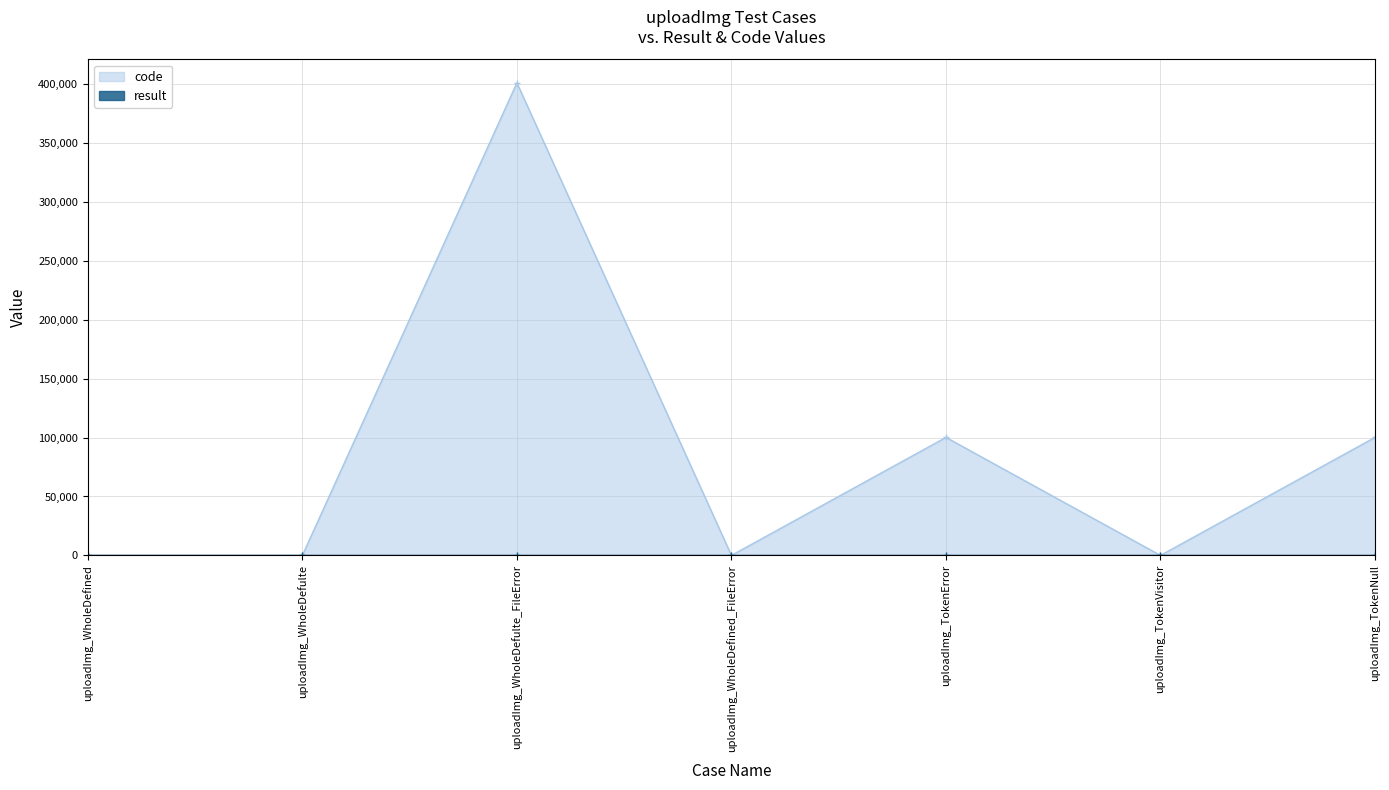

At which label does code reach its peak?

uploadImg_WholeDefulte_FileError